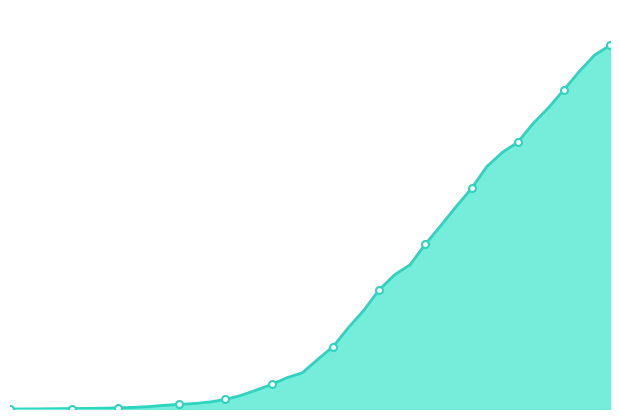

Between 2020-03-25 and 2020-04-03, which series saw the biggest shift?

CH